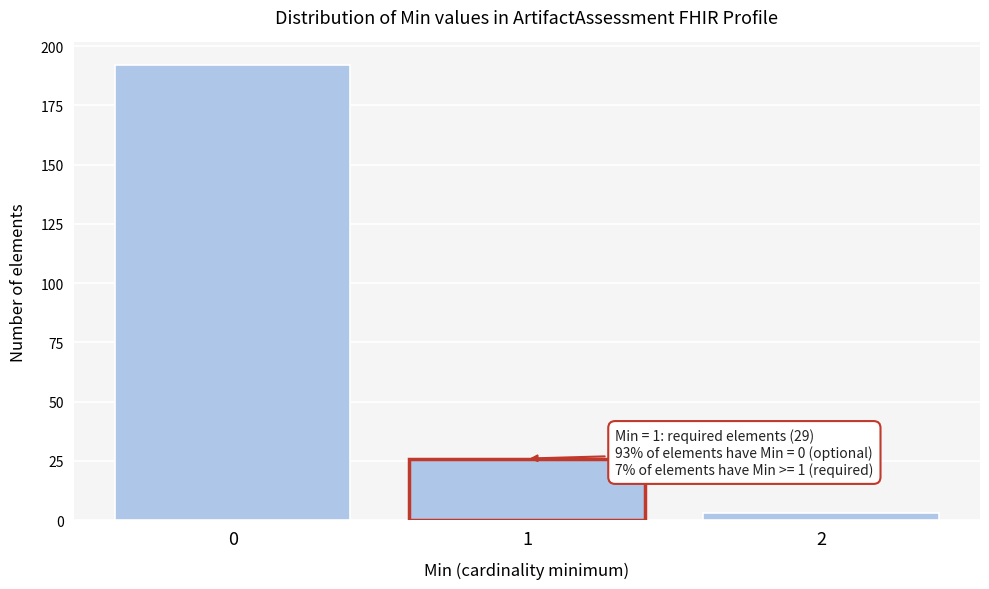

Reading right to left, transcribe all the data shown in this chart.

2=3	1=26	0=192